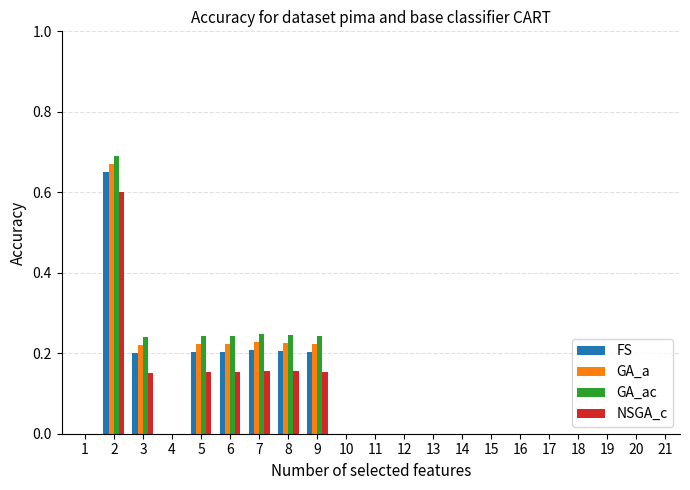

Are the bars grouped side by side (vs. stacked)?

Yes